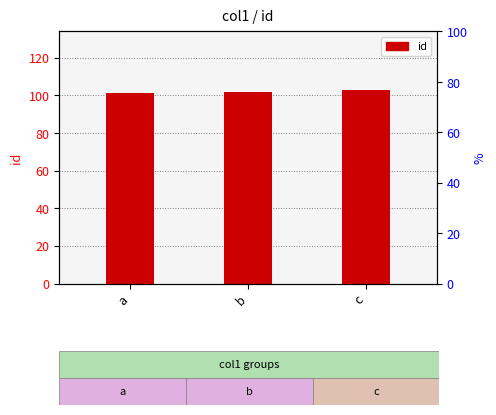

At which label is the value closest to 102?

b